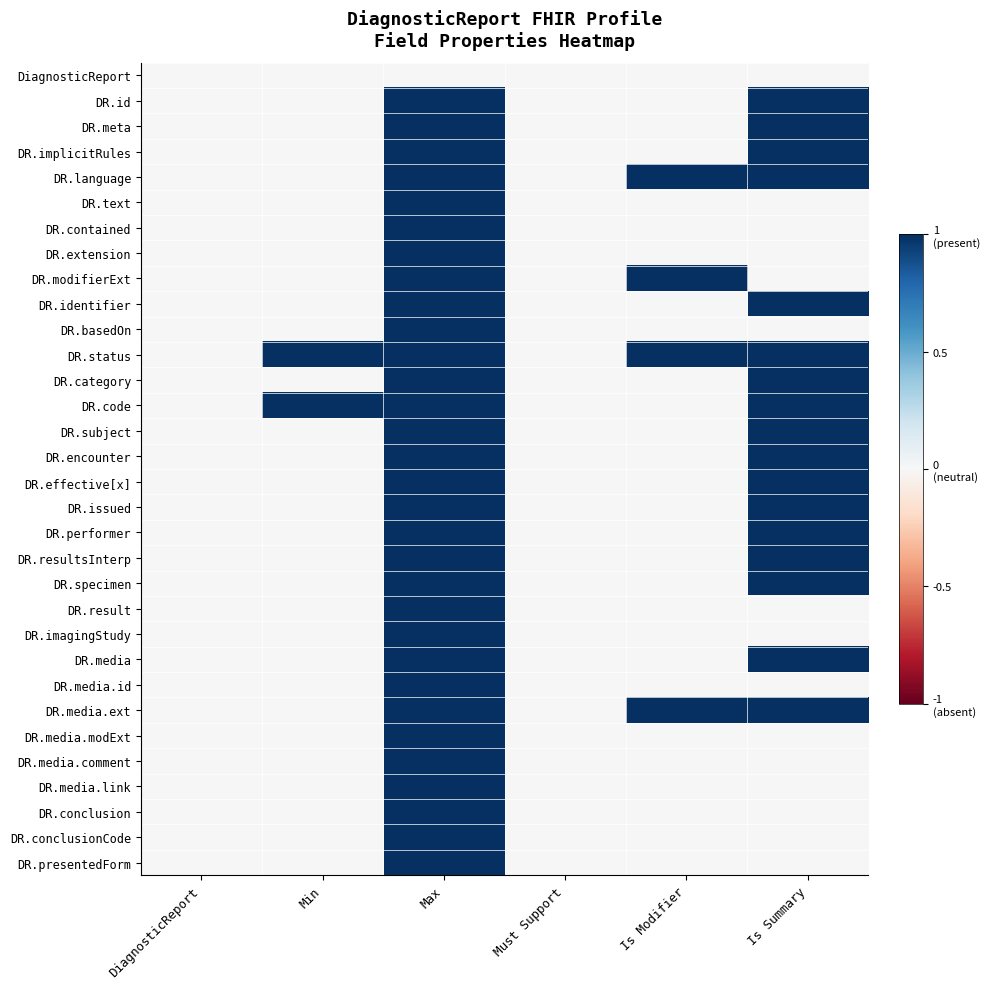

How many data points does each series have?

6